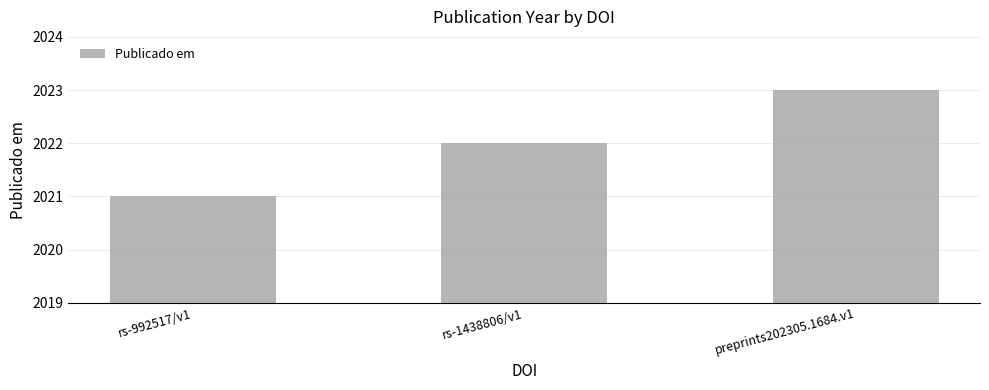

Reading right to left, extract all data points from this chart.

2023	2022	2021